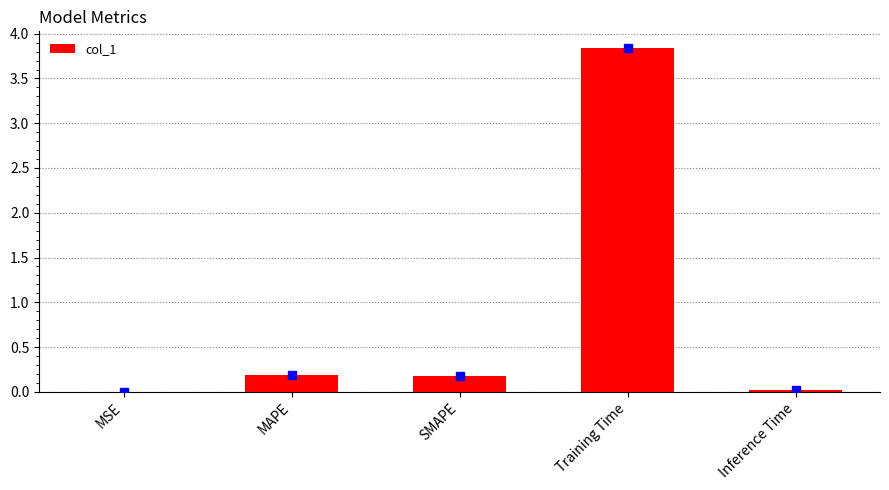

Which category has the highest value across all series?

Training Time